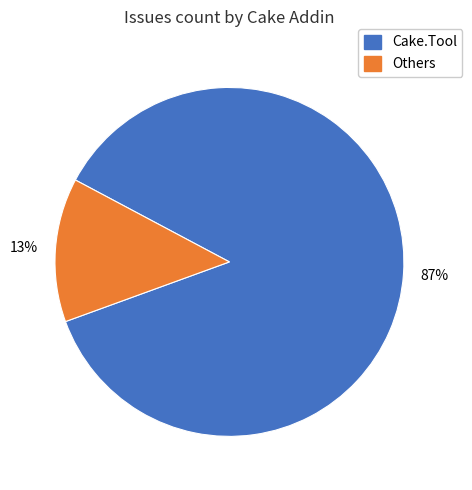

To the nearest percent, what is the average slice percentage?

50%